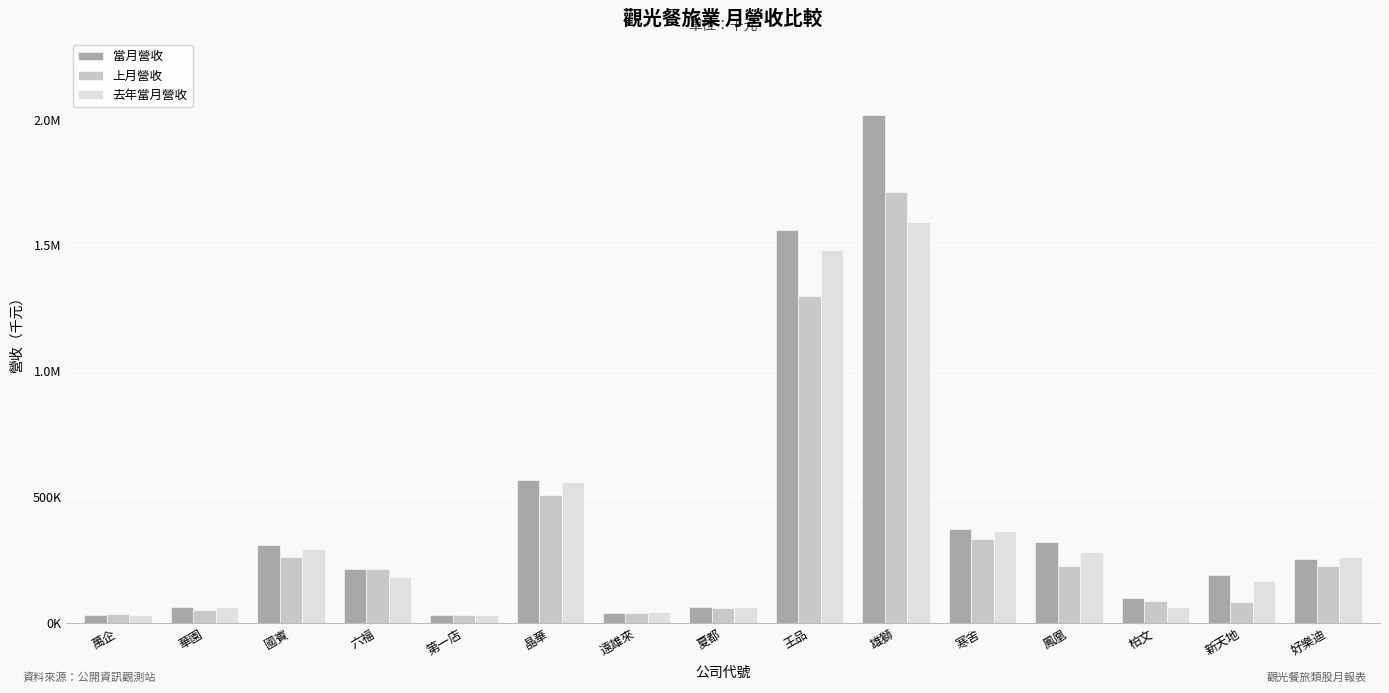

The 去年當月營收 series shows 2286501 at 雄獅. True or false?

False